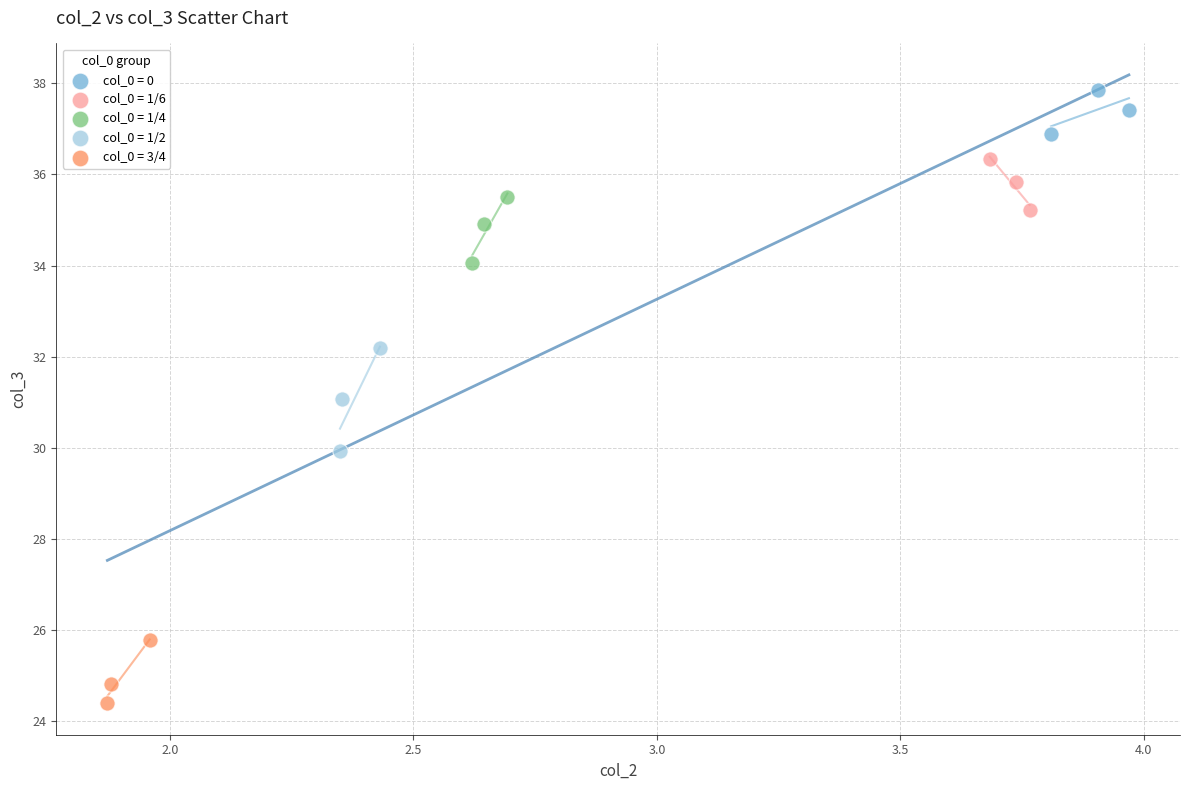

What are all the series names shown in the legend?

col_0 = 0, col_0 = 1/6, col_0 = 1/4, col_0 = 1/2, col_0 = 3/4